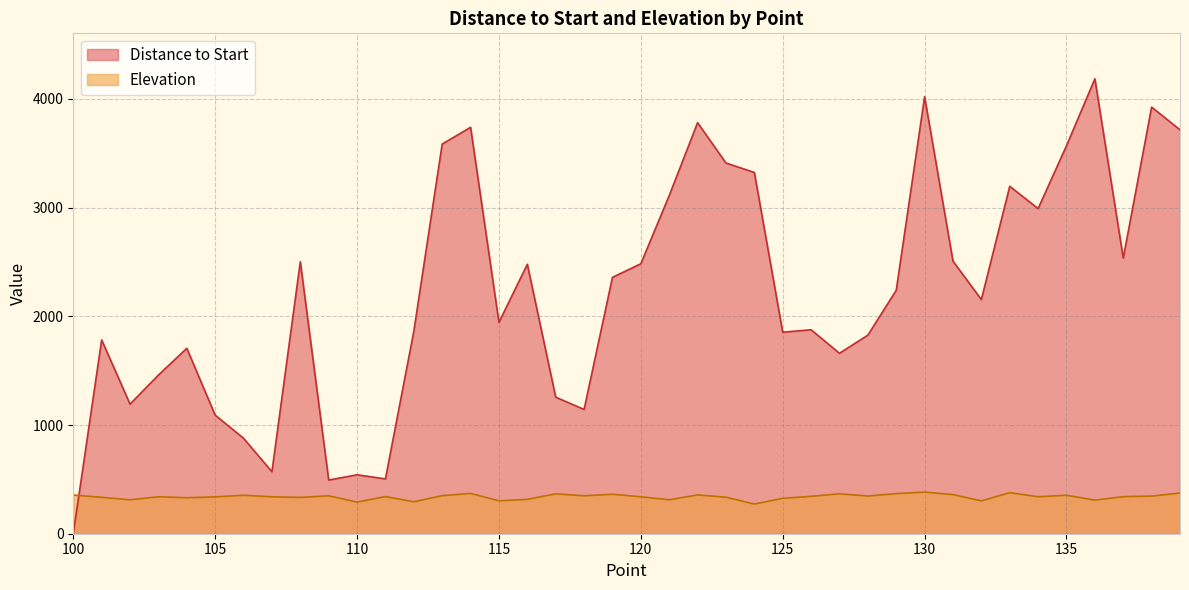

Where is the first local minimum for Elevation?

102